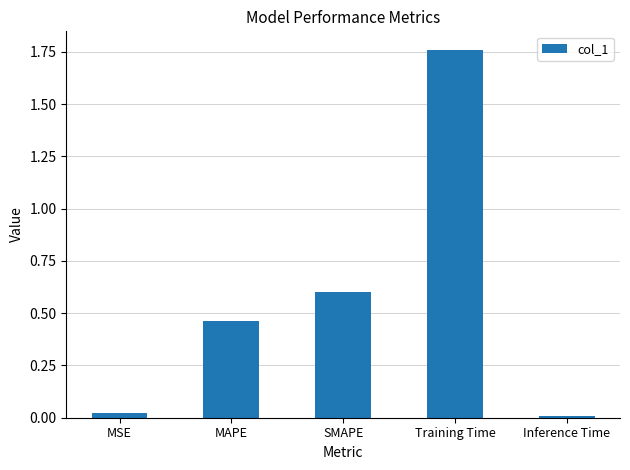

What is the change in value from MAPE to Training Time?

+1.3